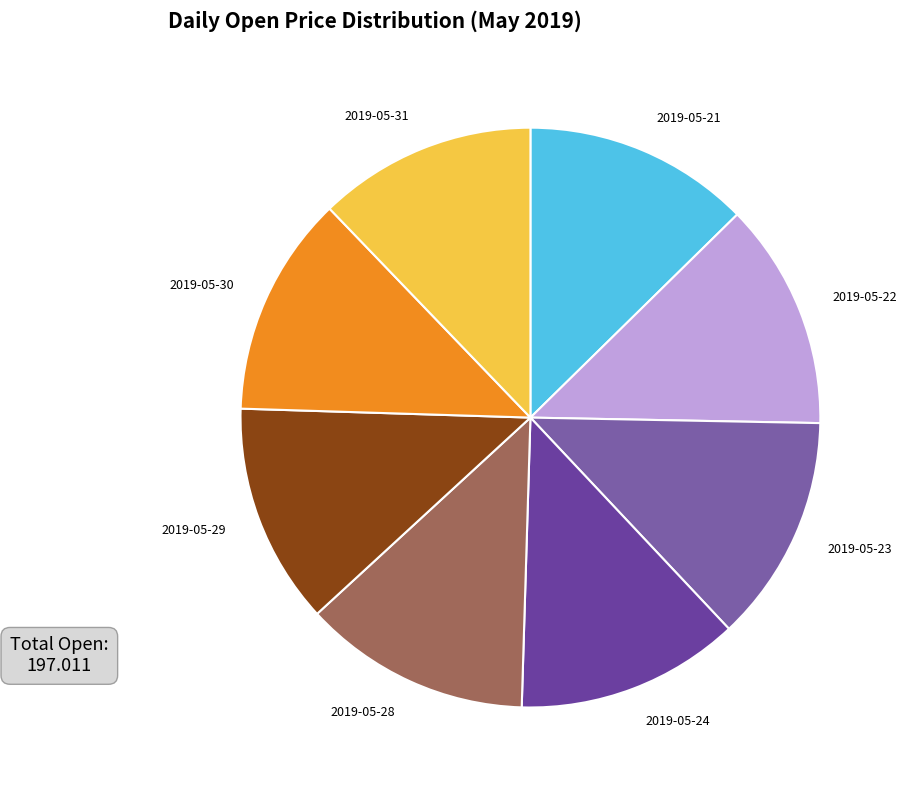

Is it true that 2019-05-31 is 19% of the pie?

False